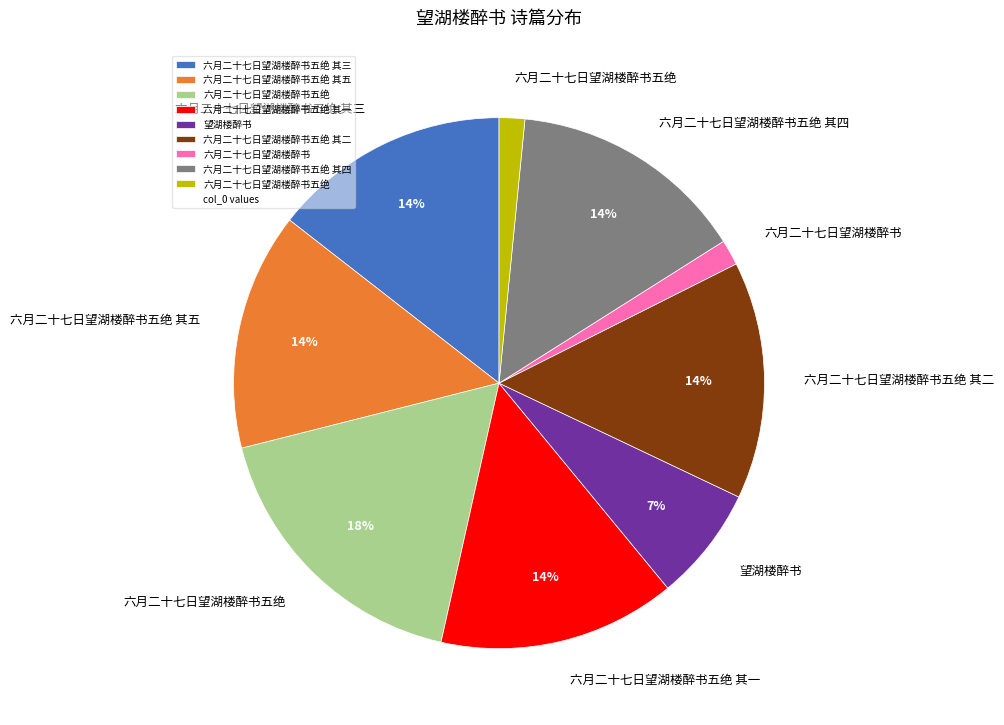

Is there a majority slice in this chart?

No